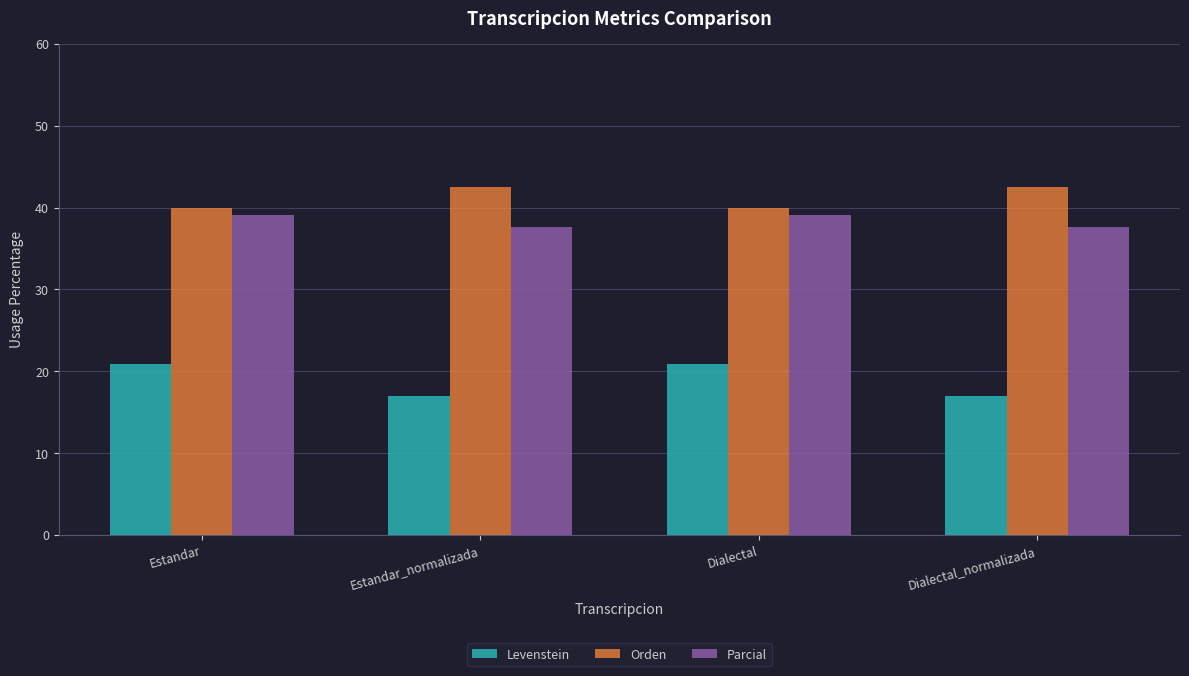

What is the sum of all Orden values?

165.1